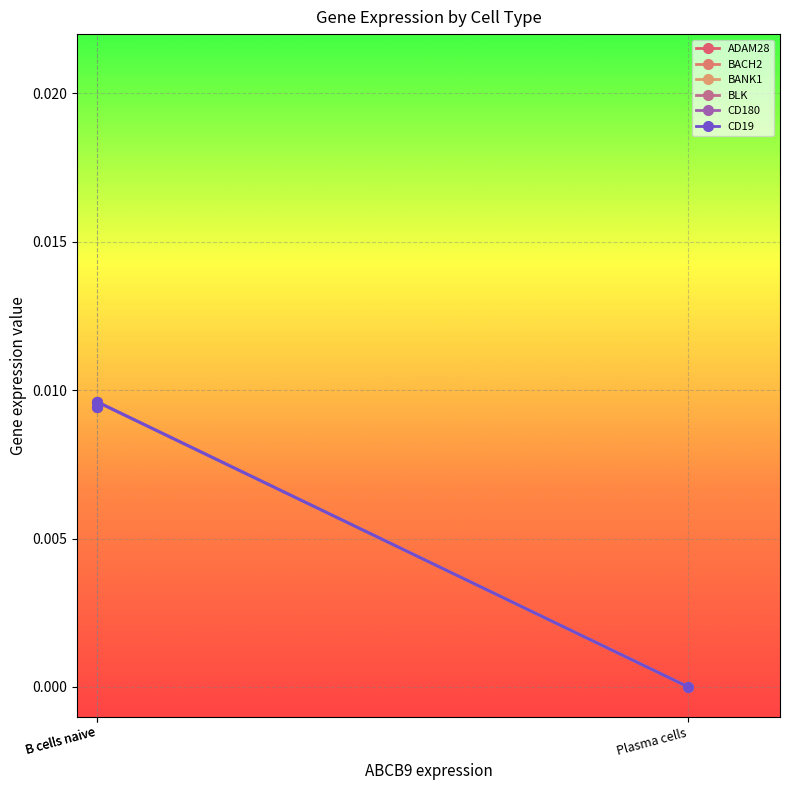

Which series changed the most between B cells naive and Plasma cells?

ADAM28